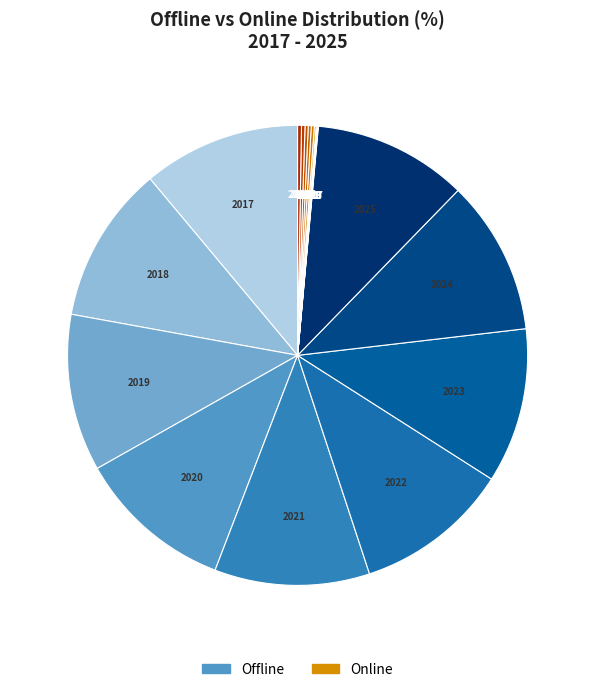

Rank the categories by value from highest to lowest.

Offline 2017, Offline 2018, Offline 2019, Offline 2020, Offline 2022, Offline 2021, Offline 2023, Offline 2024, Offline 2025, Online 2025, Online 2024, Online 2023, Online 2021, Online 2022, Online 2020, Online 2019, Online 2018, Online 2017